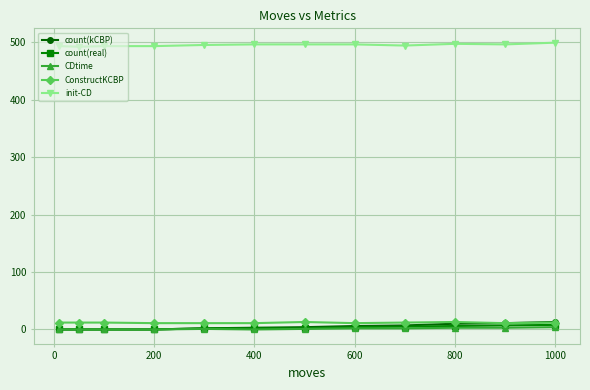

True or false: init-CD and ConstructKCBP cross at least once.

False